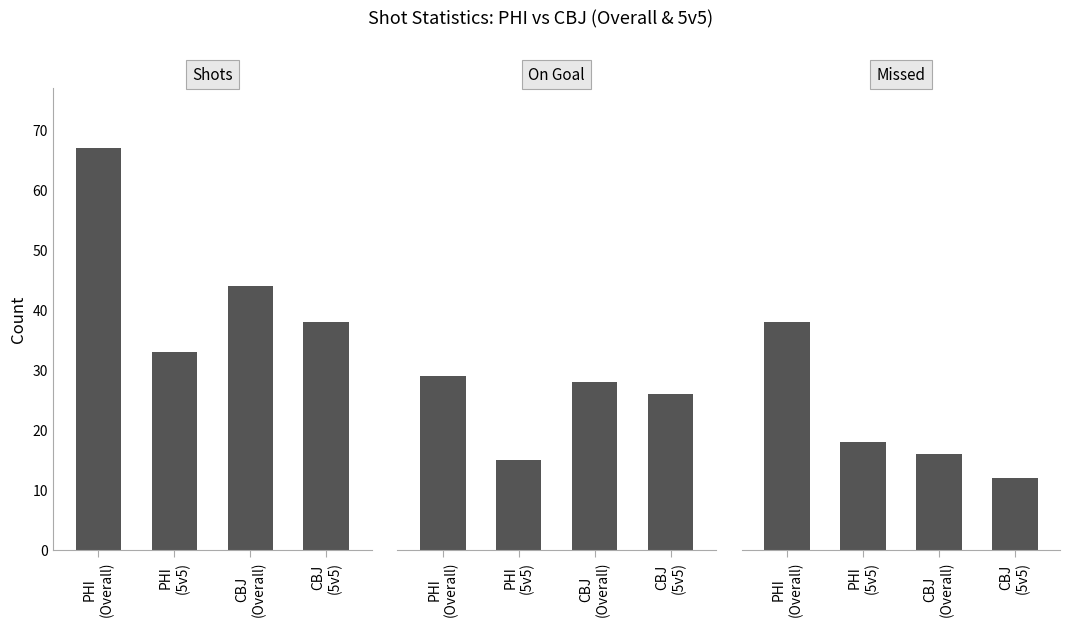

What is the total value across all series at PHI
(Overall)?

134